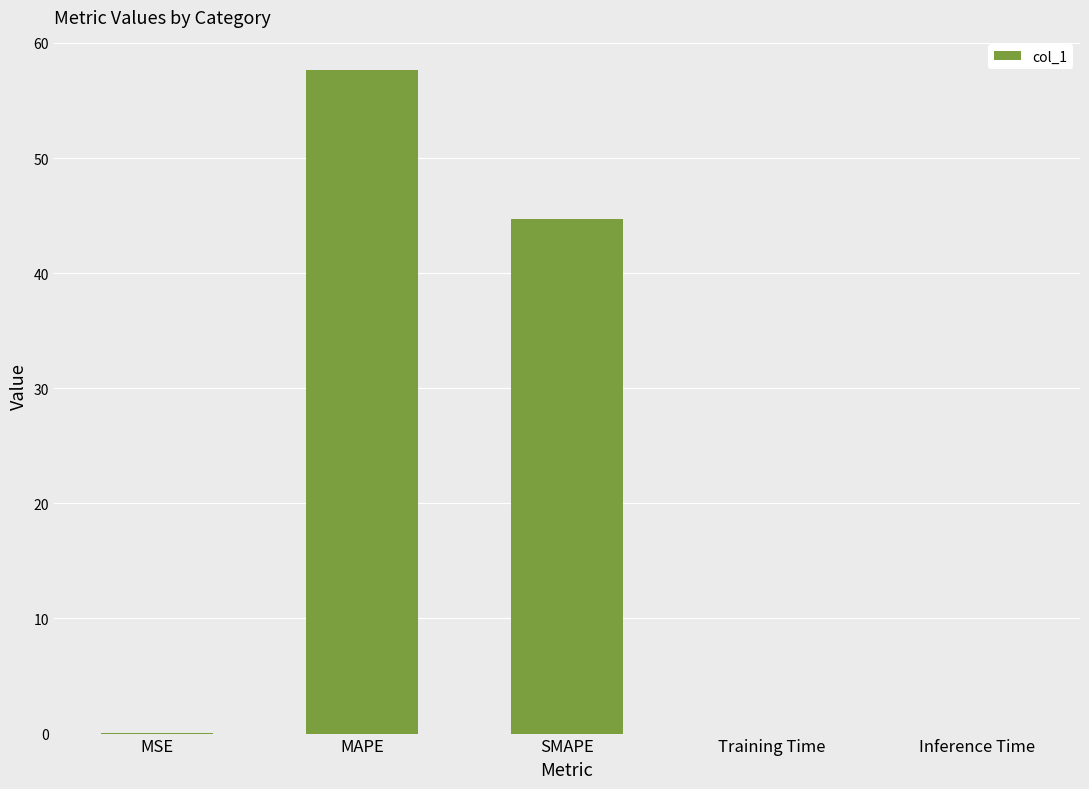

What is the approximate value at SMAPE?

44.7